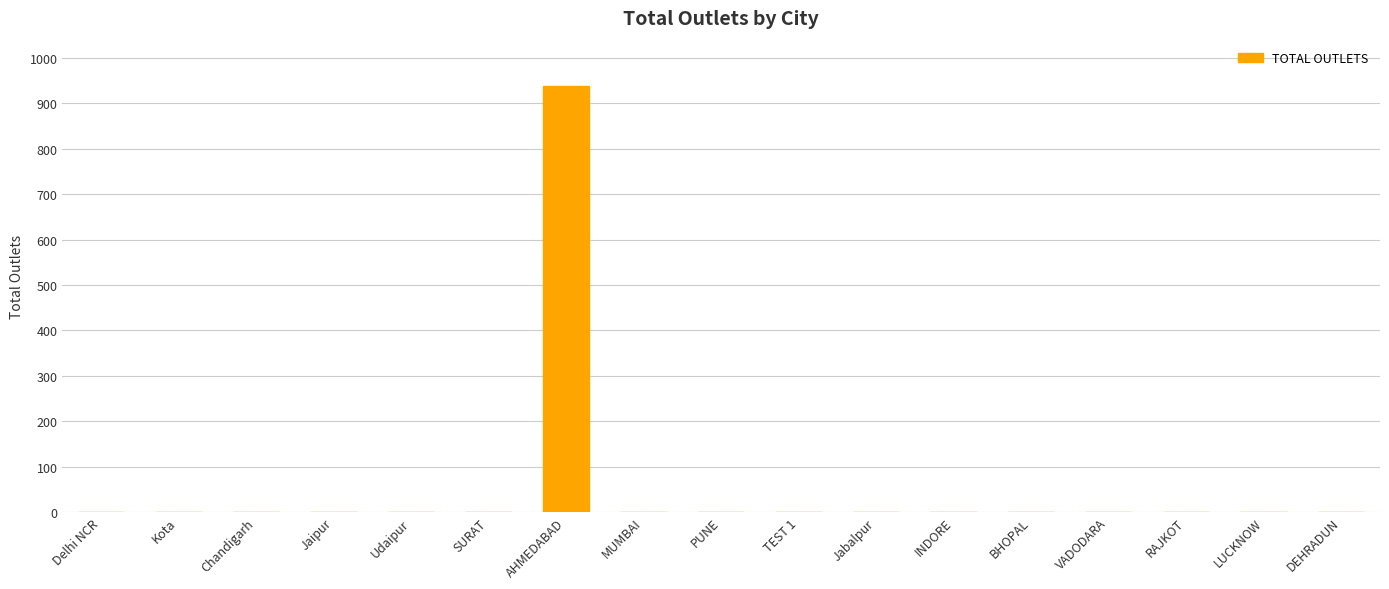

Reading left to right, transcribe all the data shown in this chart.

0	0	0	0	0	0	938	0	0	0	0	0	0	0	0	0	0